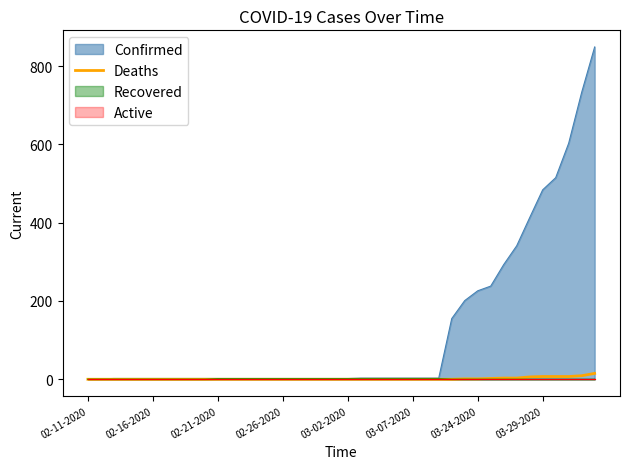

Is it true that Deaths equals 0 at 03-07-2020?

True